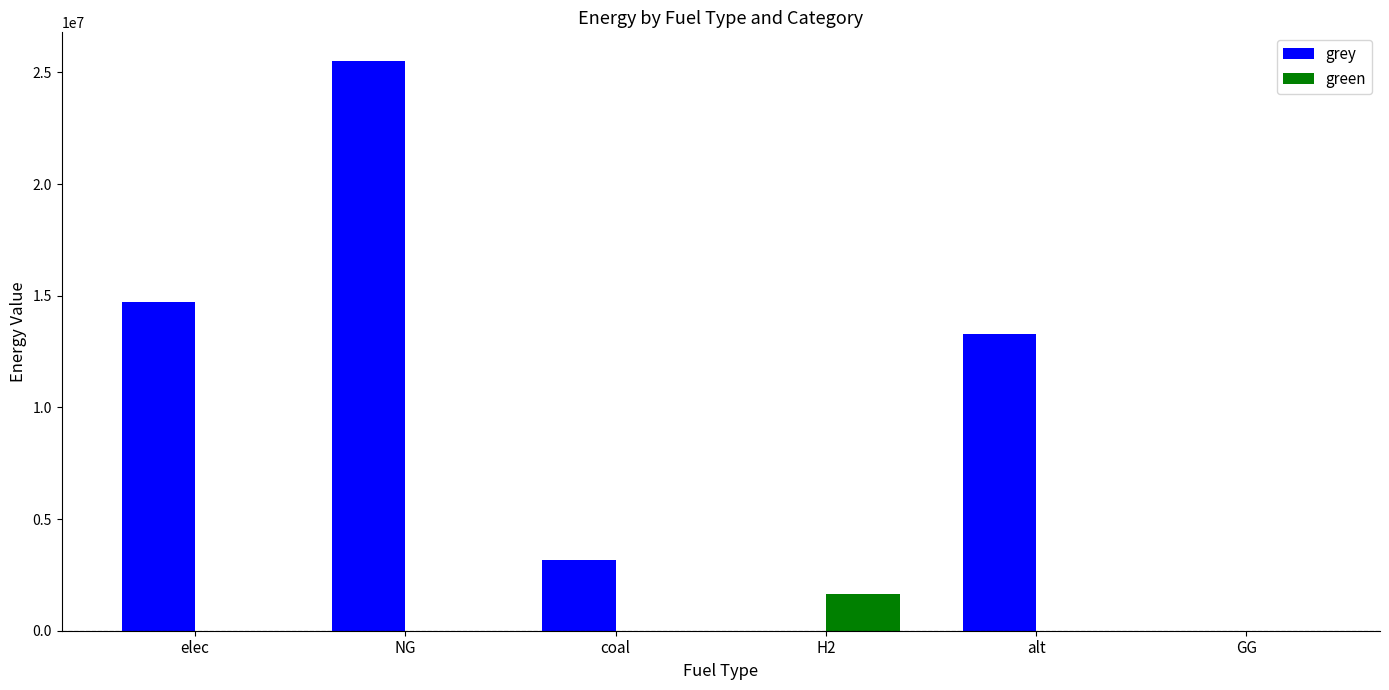

What is the maximum value shown in the chart?

25514781.7